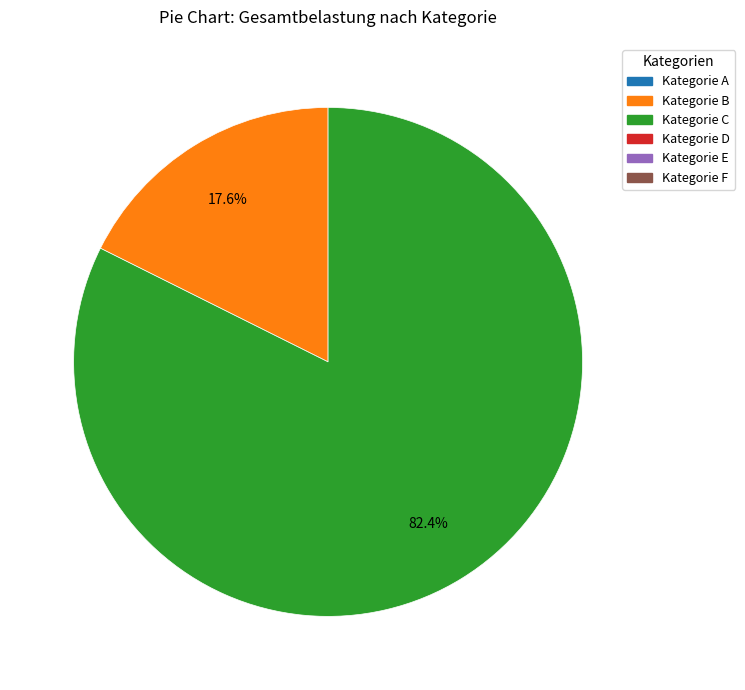

Does any single category account for the majority?

Yes